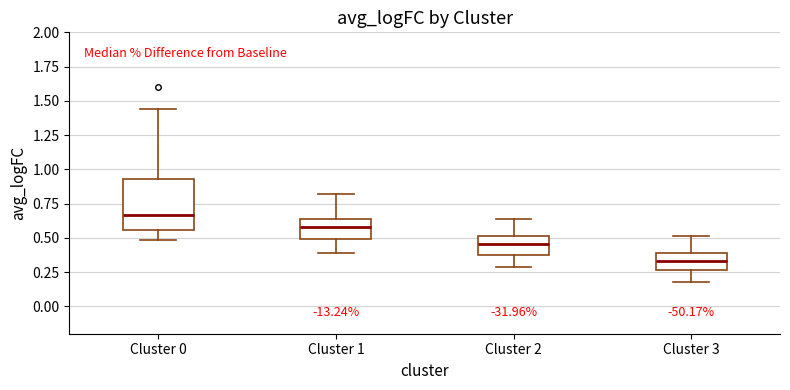

Reading left to right, transcribe this box plot: for each box, give where its median line is, the range the box spans, and where its two whiskers end, as read against the y-axis. The values are not printed on the chart, so give them approximately, as read against the axis.

Cluster 0: median 0.65, box 0.55 to 0.95, whiskers 0.50 to 1.45
Cluster 1: median 0.60, box 0.50 to 0.65, whiskers 0.40 to 0.80
Cluster 2: median 0.45, box 0.40 to 0.50, whiskers 0.30 to 0.65
Cluster 3: median 0.35, box 0.25 to 0.40, whiskers 0.20 to 0.50